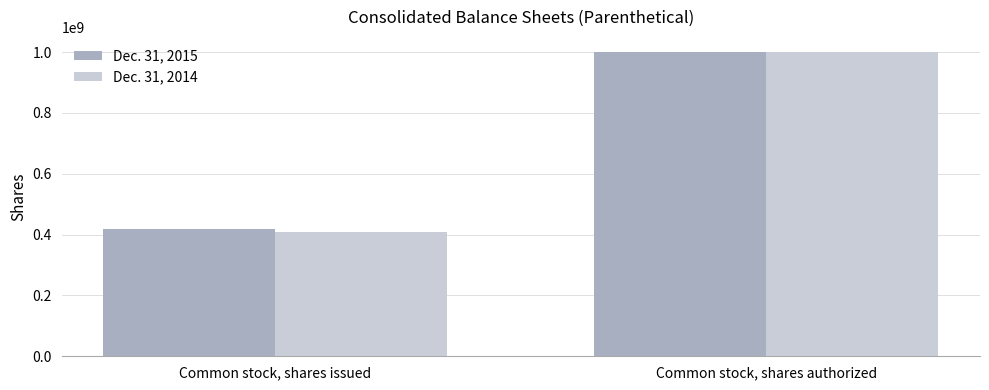

What is the difference between the highest and lowest values at Common stock, shares issued?

9000000